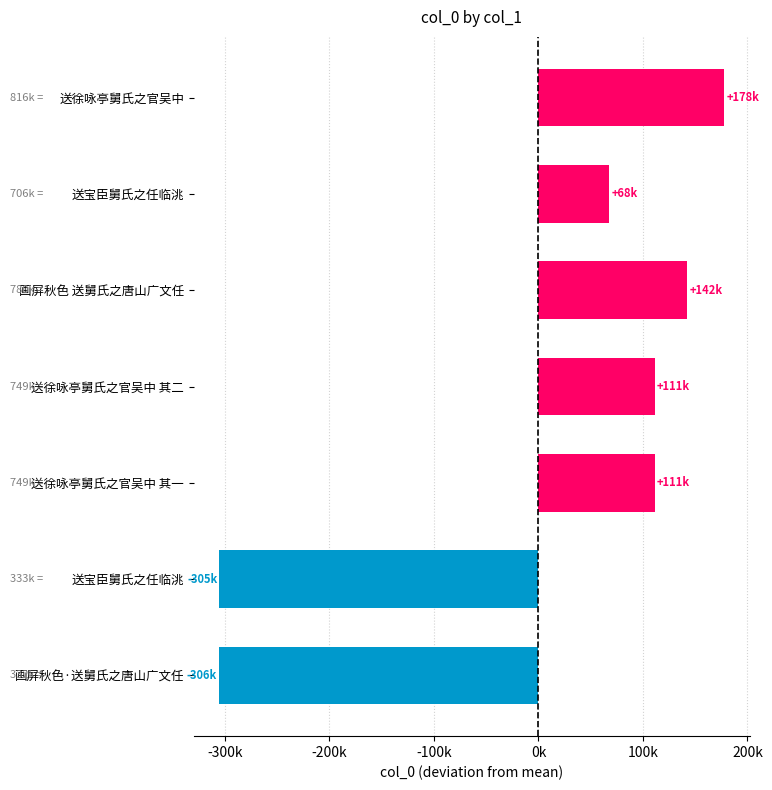

Does the chart contain any negative values?

Yes